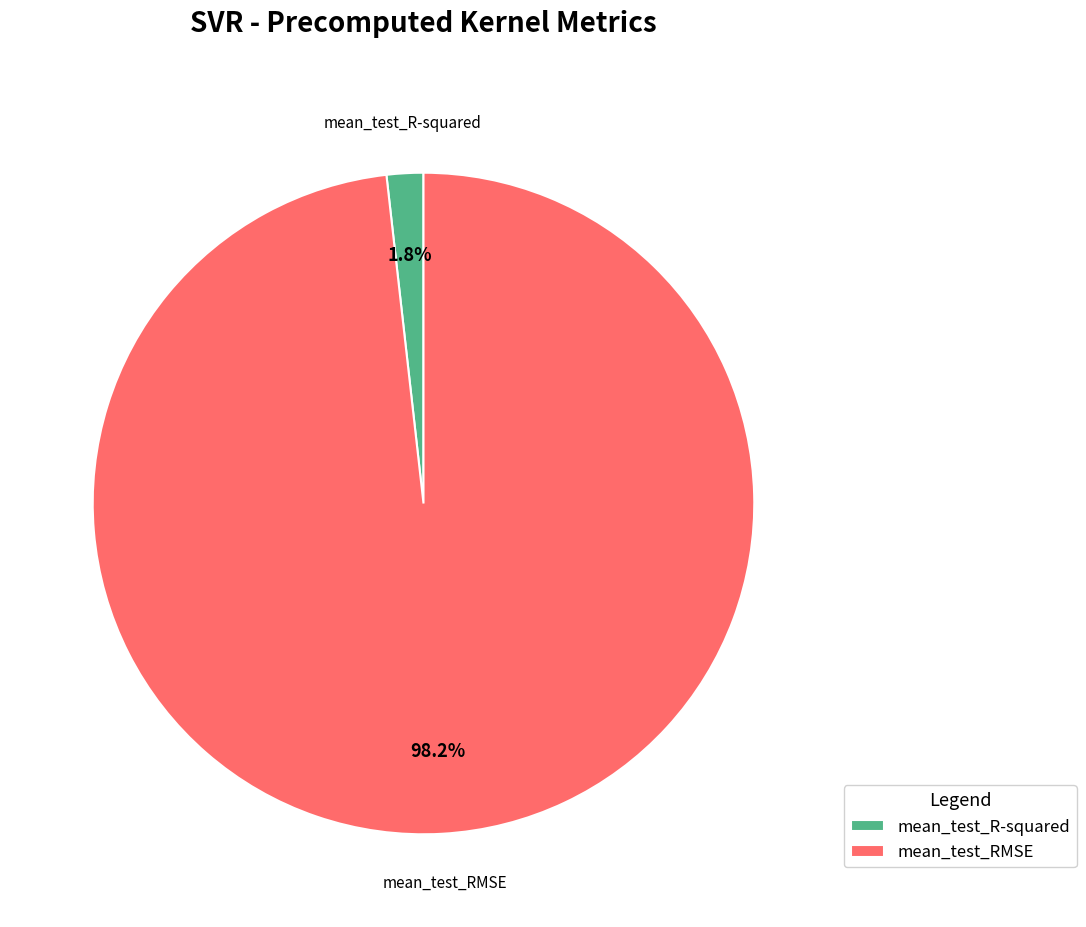

What is the smallest slice in the pie chart?

mean_test_R-squared